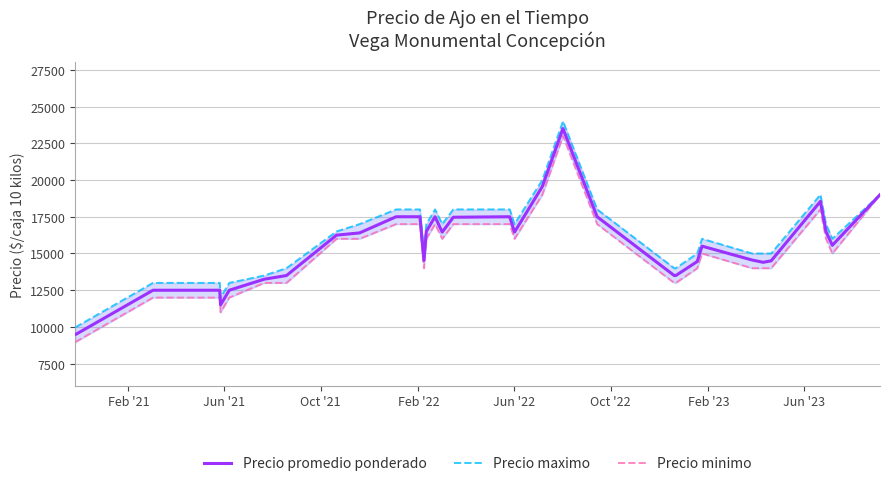

Is it true that Precio maximo equals 5101 at 11?

False